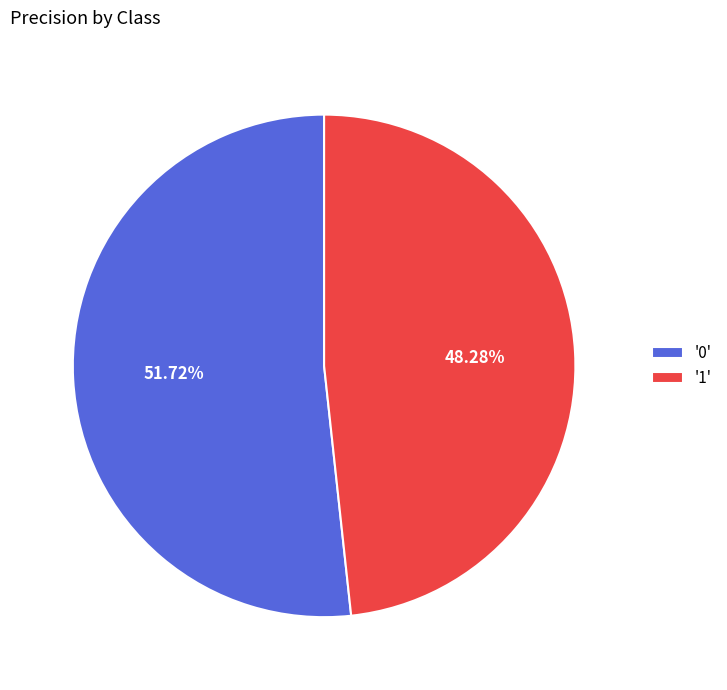

Rank the categories by value from highest to lowest.

'0', '1'